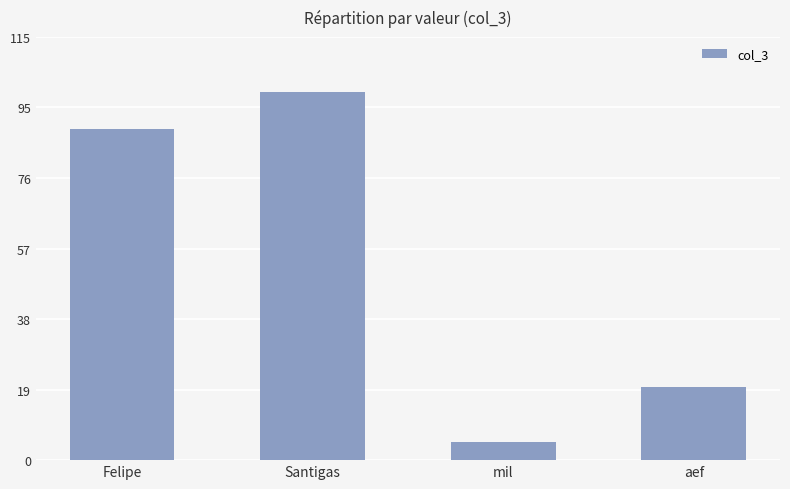

Reading left to right, extract all data points from this chart.

Felipe=90	Santigas=100	mil=5	aef=20